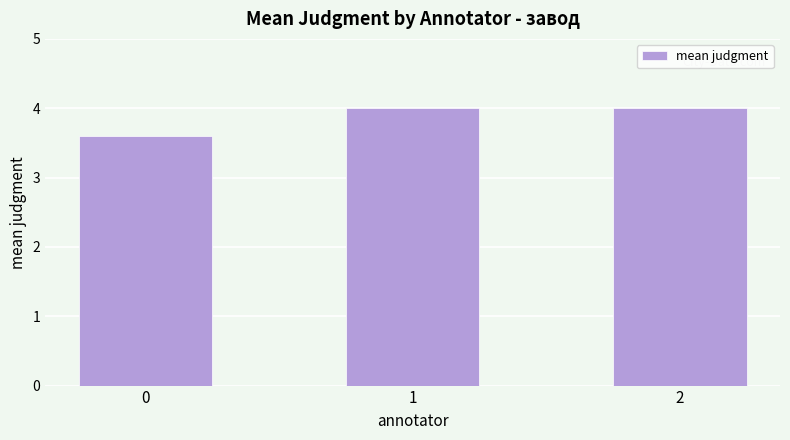

Does the chart contain stacked bars?

No